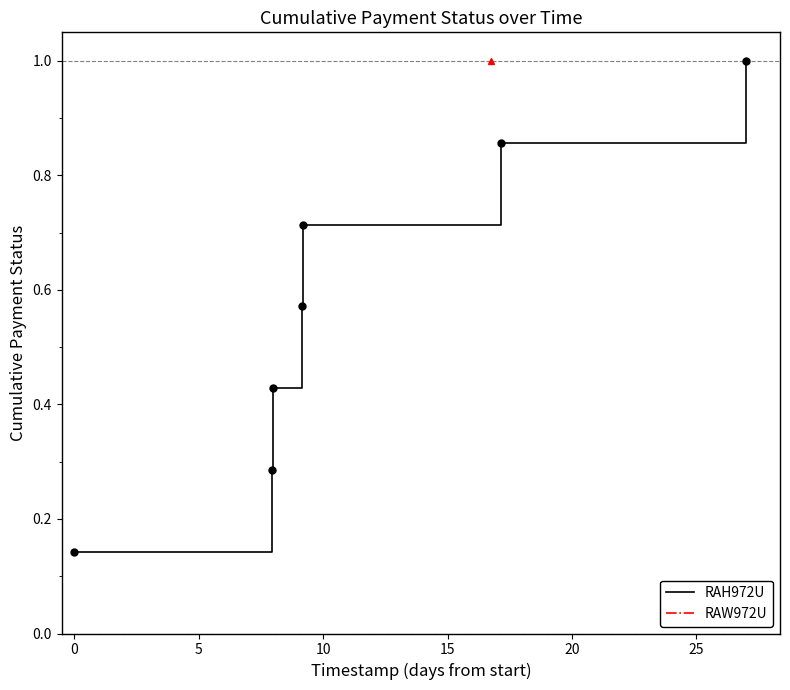

What is the smallest value displayed?

0.1